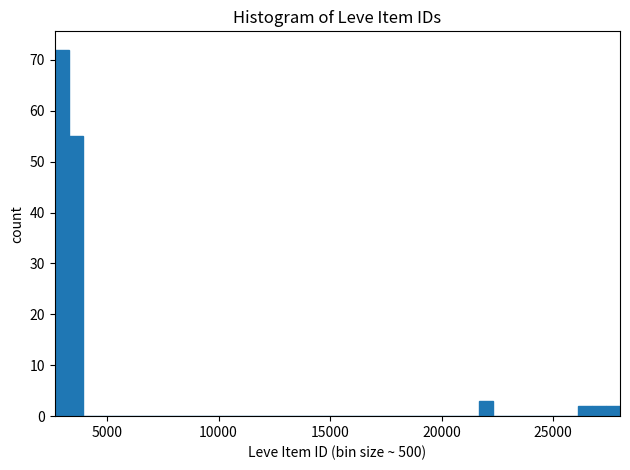

Read against the x-axis, roughly where is the centre of the tallest bar?

3000